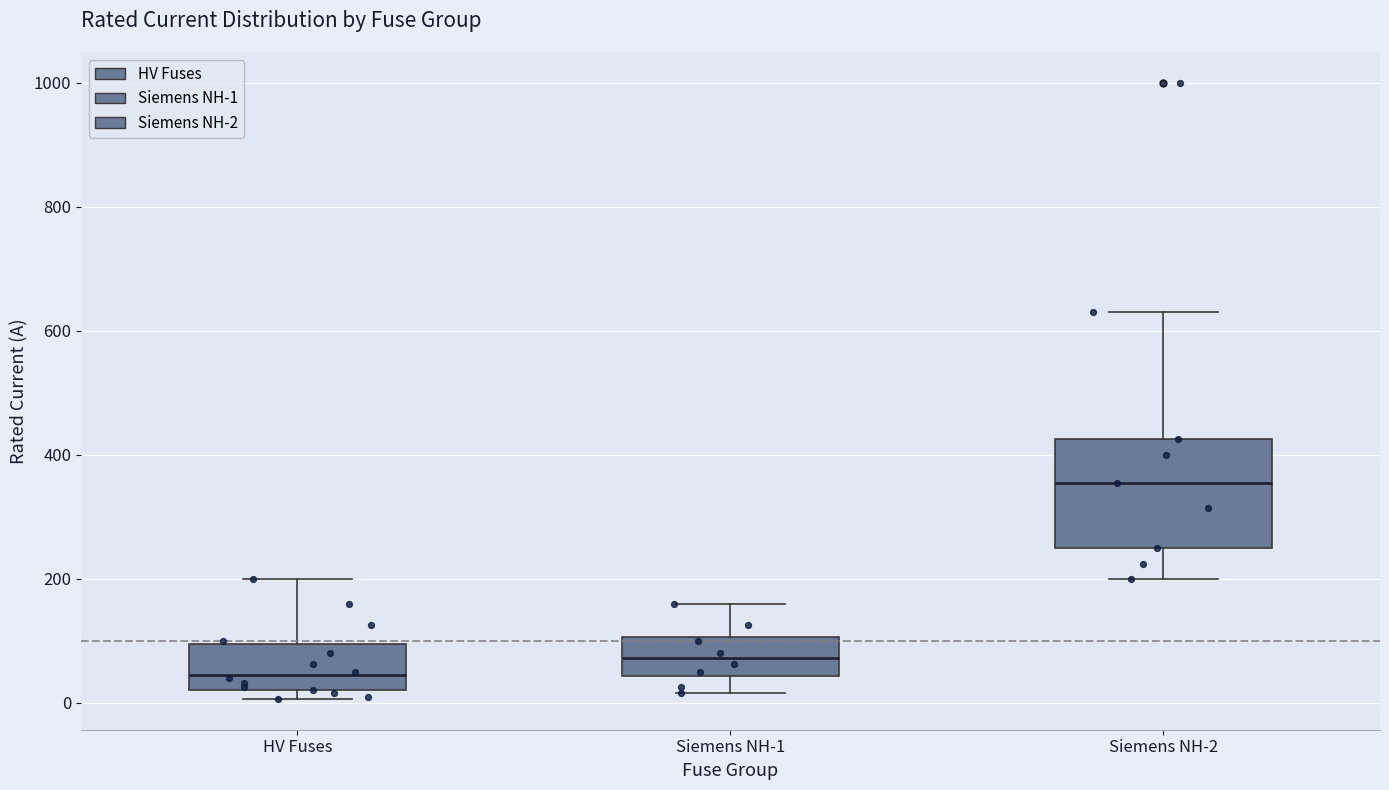

Reading left to right, read every box against the y-axis: the position of its median line, the range the box covers, and the ends of its whiskers. The values are not printed on the chart, so give them approximately, as read against the axis.

HV Fuses: median 40, box 20 to 100, whiskers 0 to 200
Siemens NH-1: median 80, box 40 to 100, whiskers 20 to 160
Siemens NH-2: median 360, box 260 to 420, whiskers 200 to 640